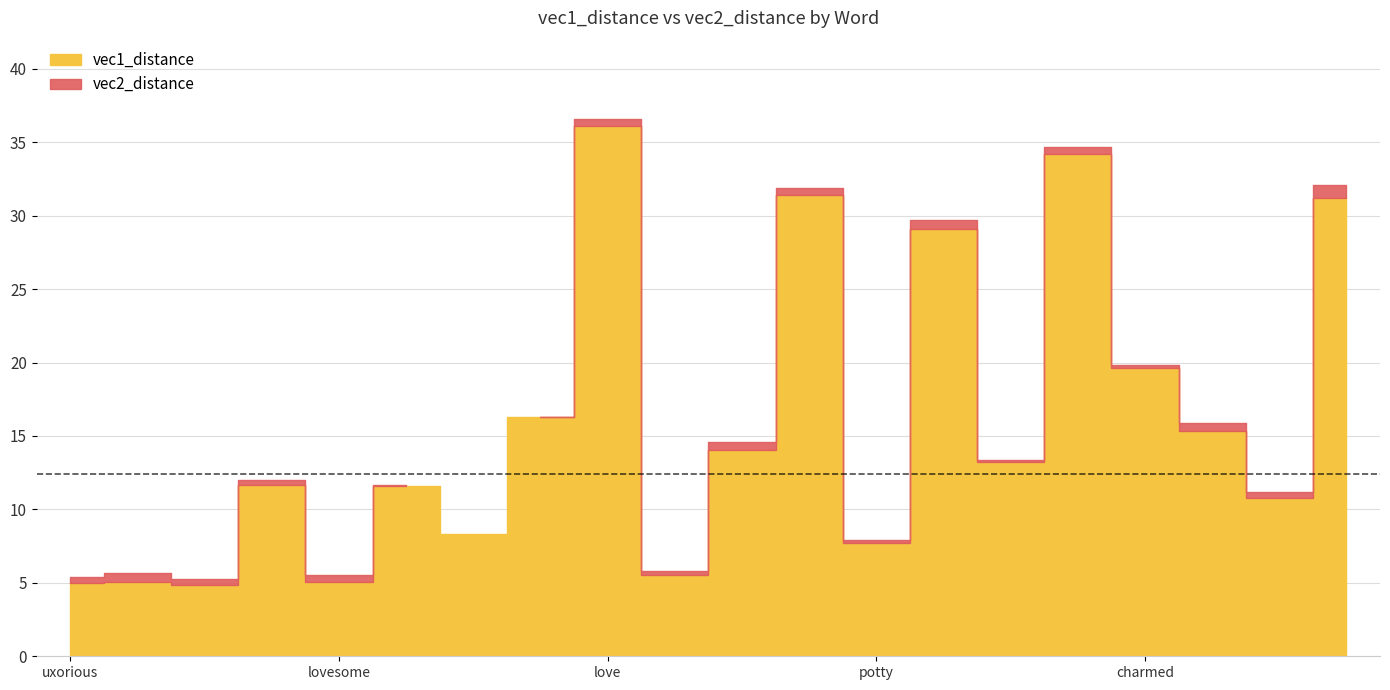

Rank the series by their maximum value, from lowest to highest.

vec1_distance, vec2_distance